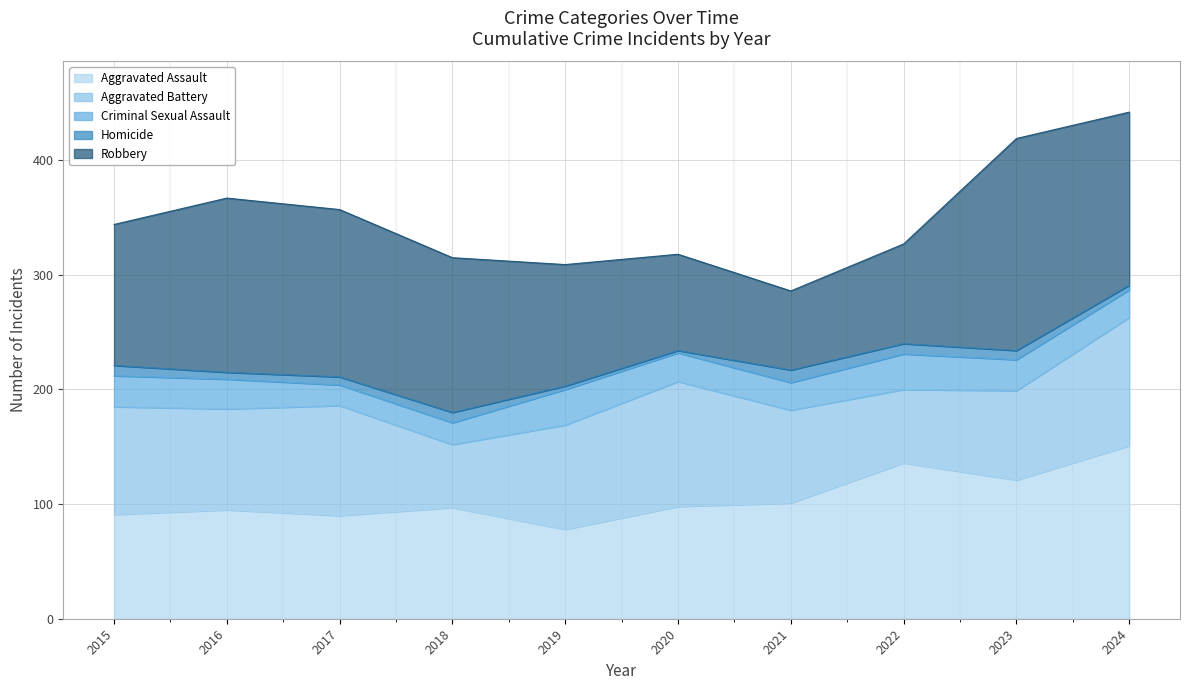

What is the lowest value of the Aggravated Assault series?

78